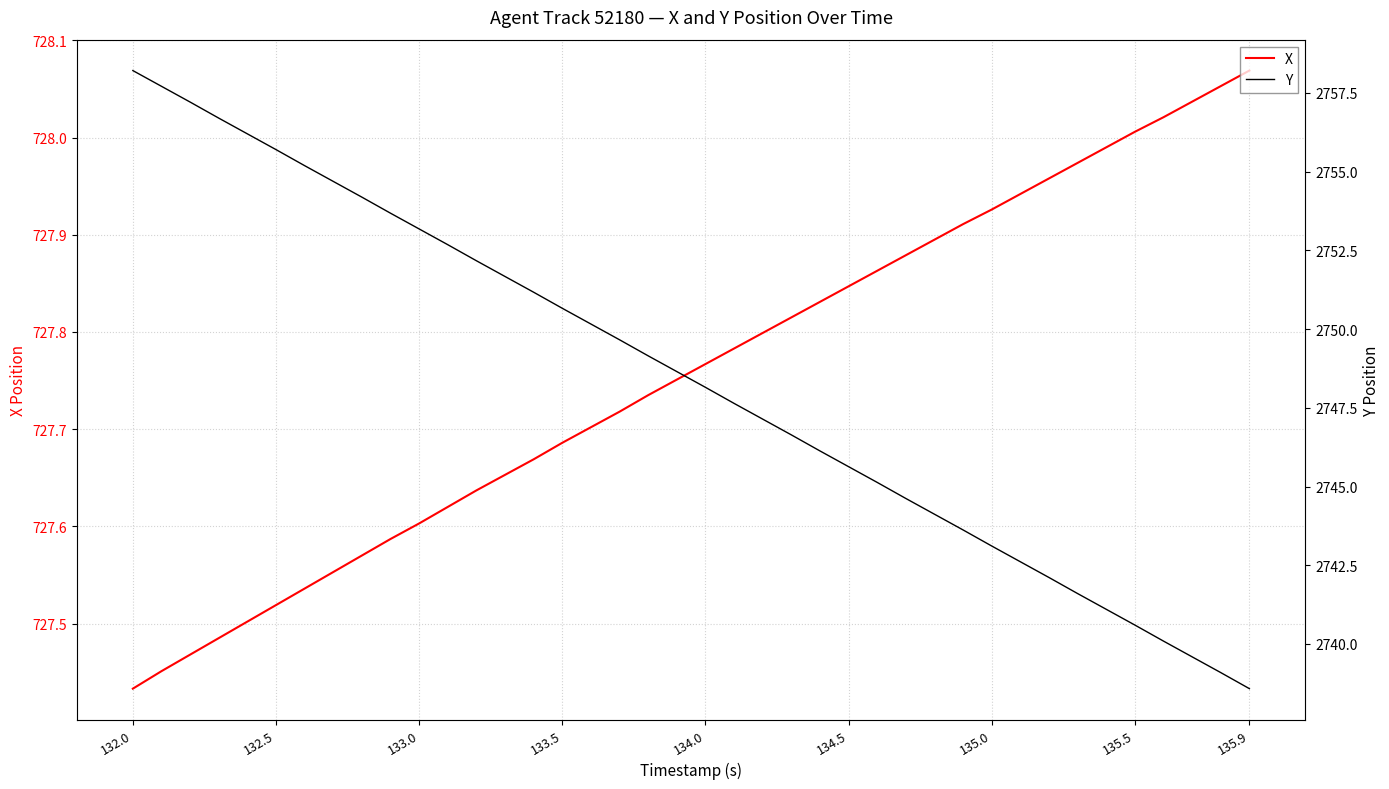

What is the minimum value for X?

727.4